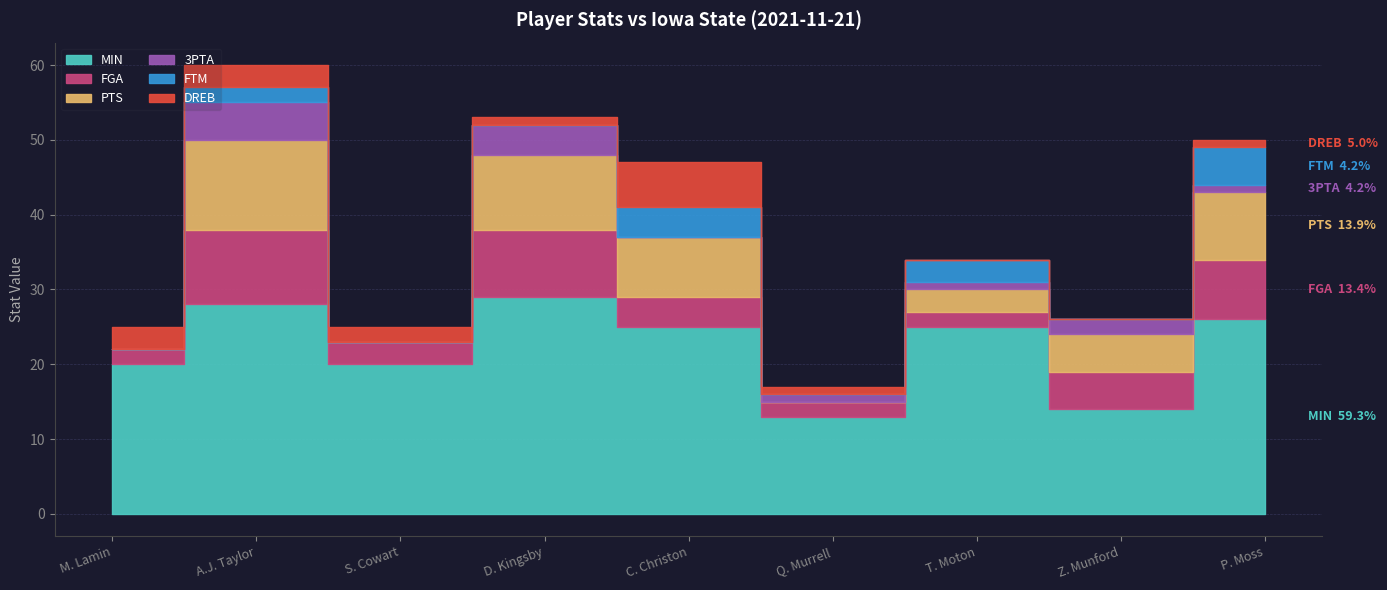

Which series has the largest total across all categories?

MIN